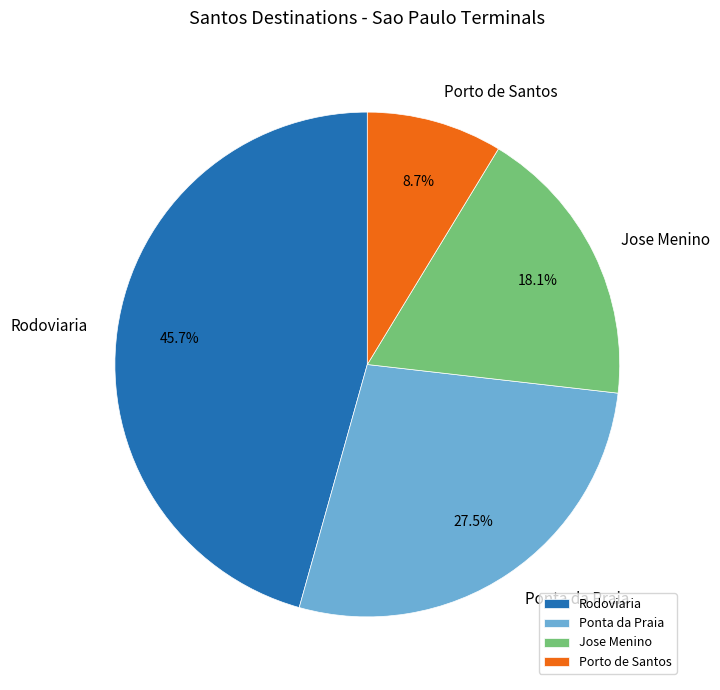

What is the total percentage of Ponta da Praia and Porto de Santos?

36.2%